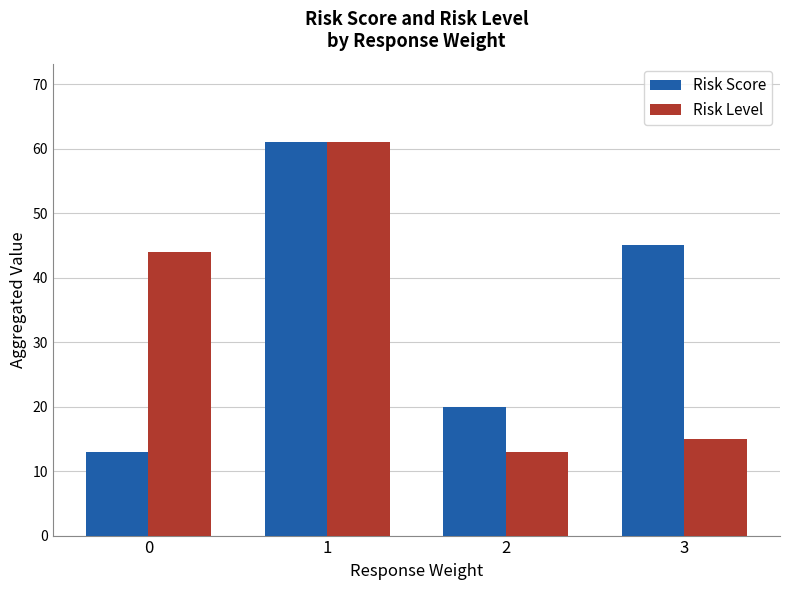

Is the value of Risk Score at 0 greater than the value of Risk Level at 0?

No